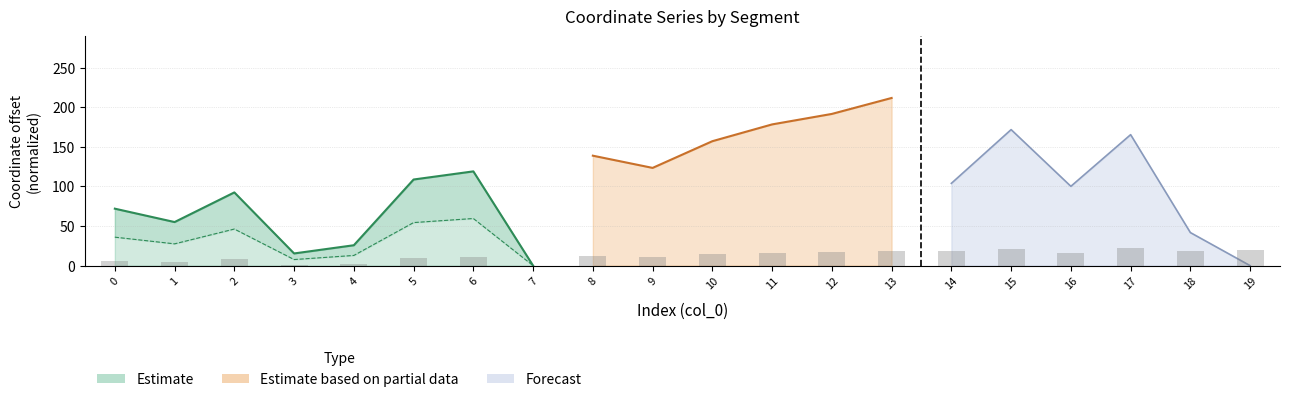

At which label does the data first exceed 14?

10